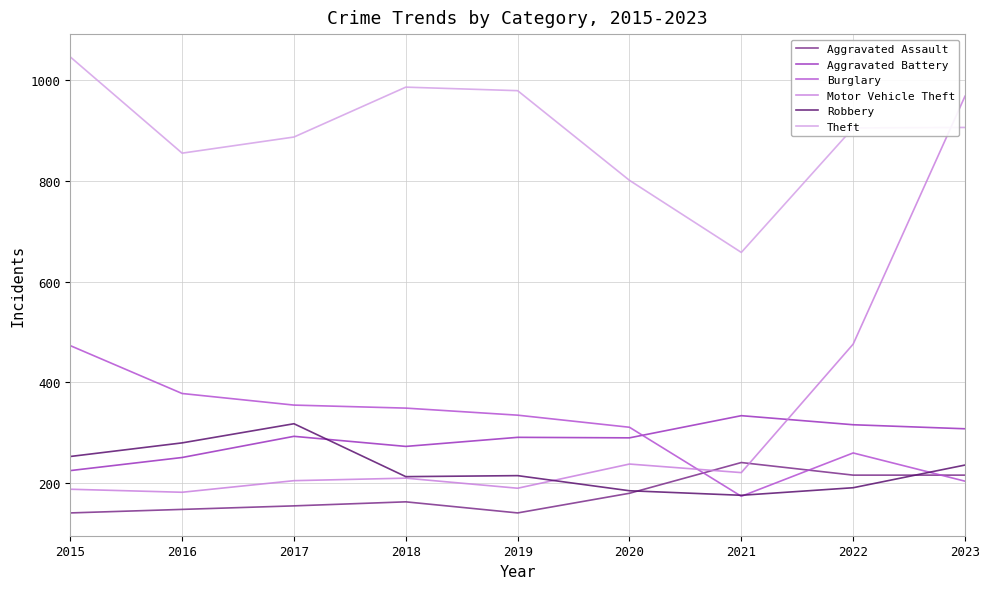

What is the total value across all series at 2022?

2364